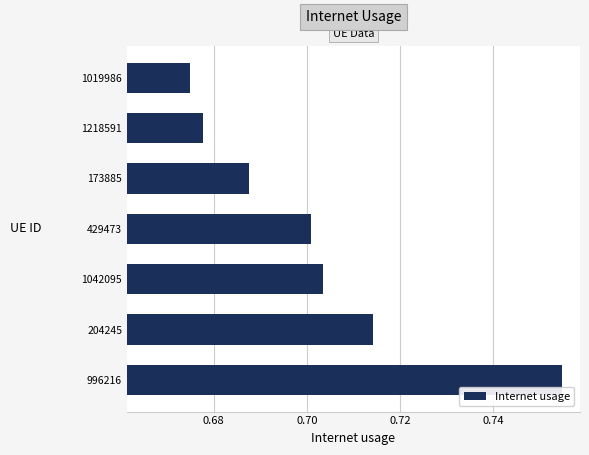

List the labels in order of value, largest first.

996216, 204245, 1042095, 429473, 173885, 1218591, 1019986